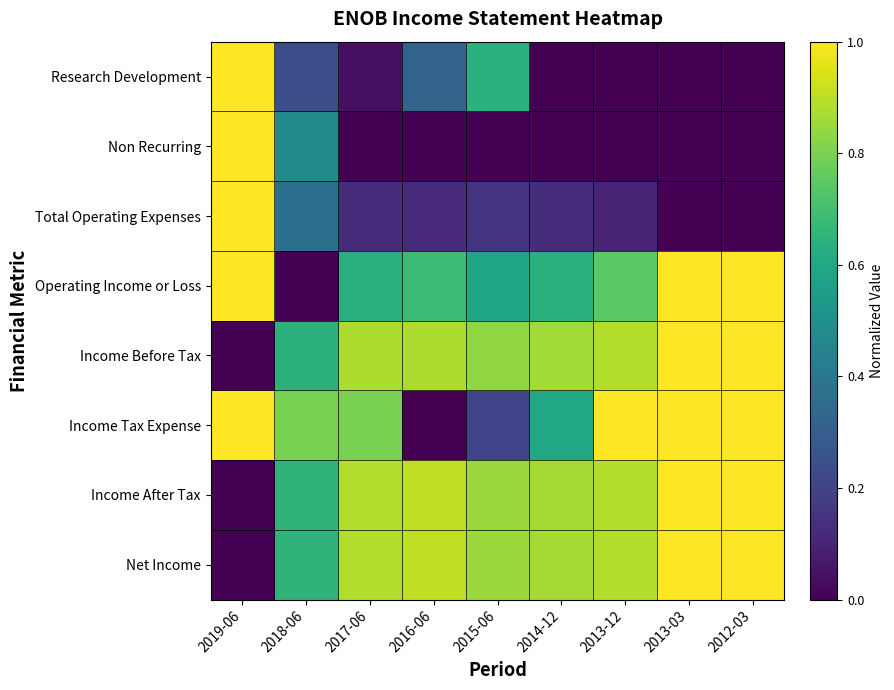

At which category is the sum across all series the highest?

2019-06